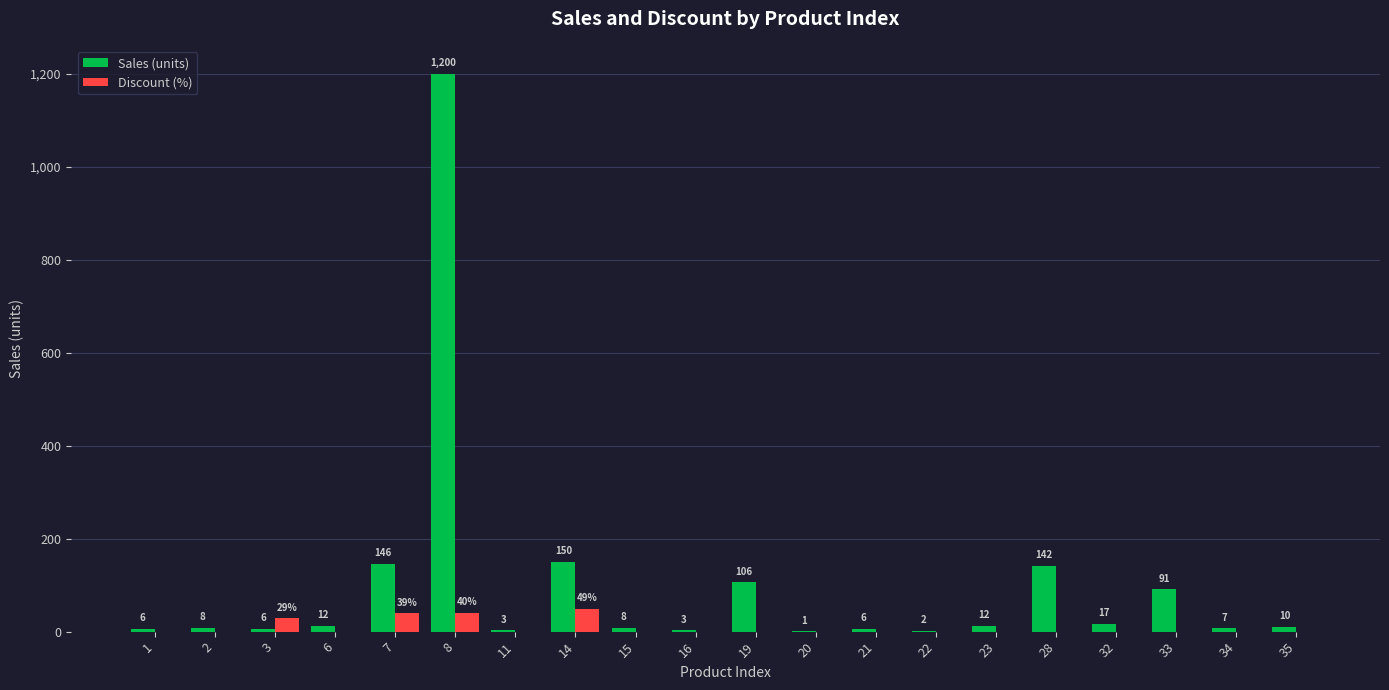

Between 1 and 6, which series saw the biggest shift?

Sales (units)